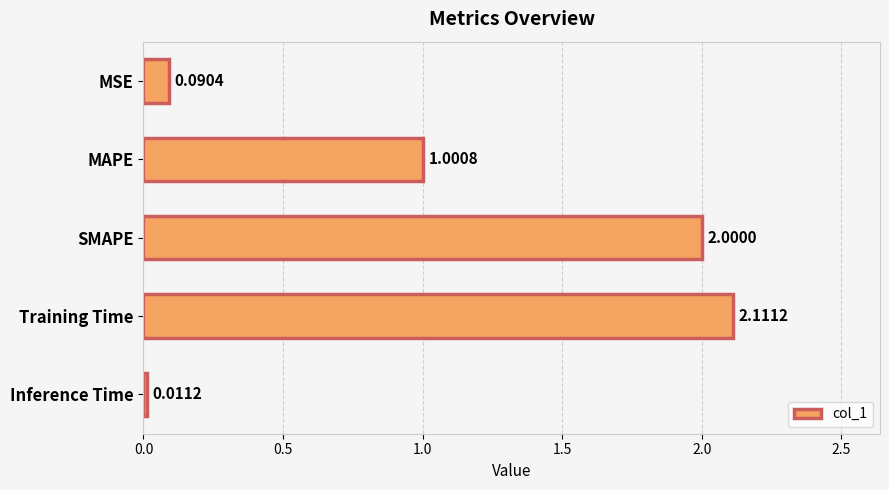

What is the difference between the second highest and minimum values?

2.0